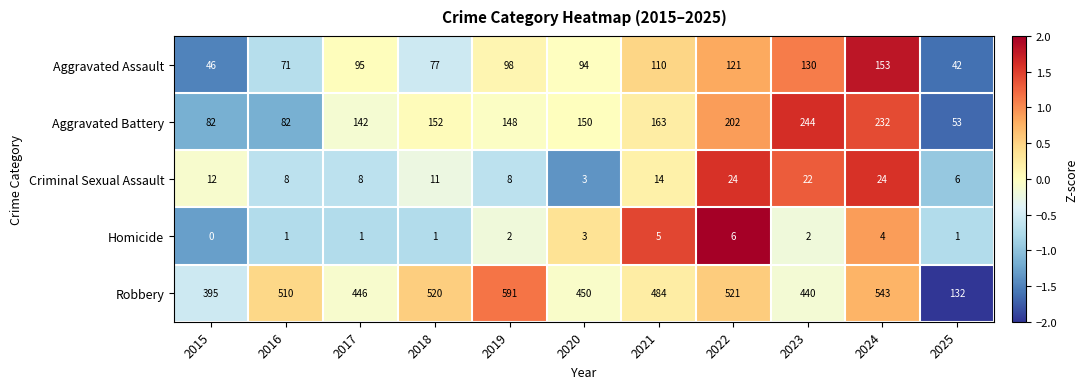

Rank the series at 2015 from lowest to highest value.

Homicide, Criminal Sexual Assault, Aggravated Assault, Aggravated Battery, Robbery